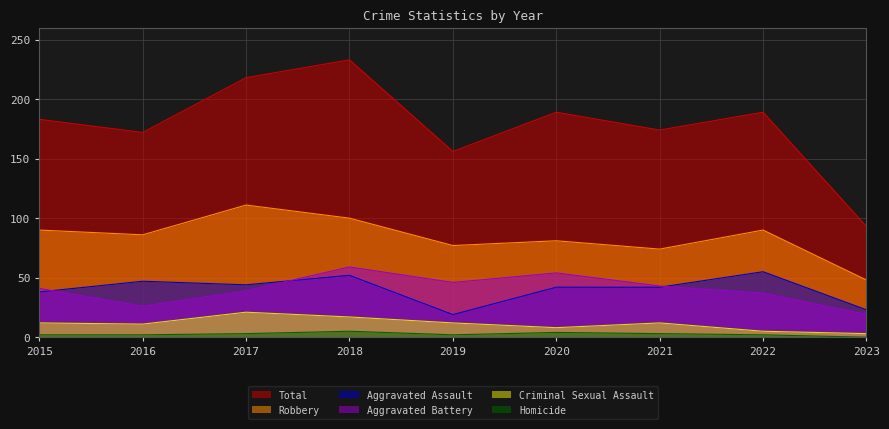

Reading left to right, extract all data points from this chart.

Aggravated Assault: 38	47	44	52	19	42	42	55	23
Aggravated Battery: 41	26	39	59	46	54	43	37	19
Criminal Sexual Assault: 12	11	21	17	12	8	12	5	3
Homicide: 2	2	3	5	2	4	3	2	0
Robbery: 90	86	111	100	77	81	74	90	48
Total: 183	172	218	233	156	189	174	189	93